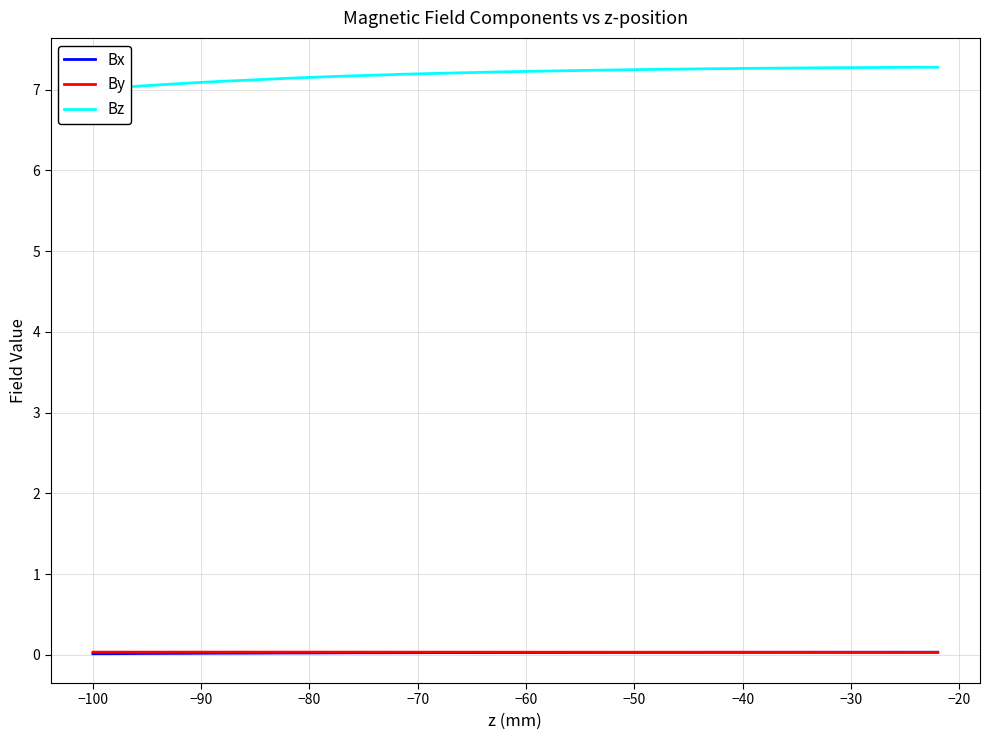

What are all the series names shown in the legend?

Bx, By, Bz